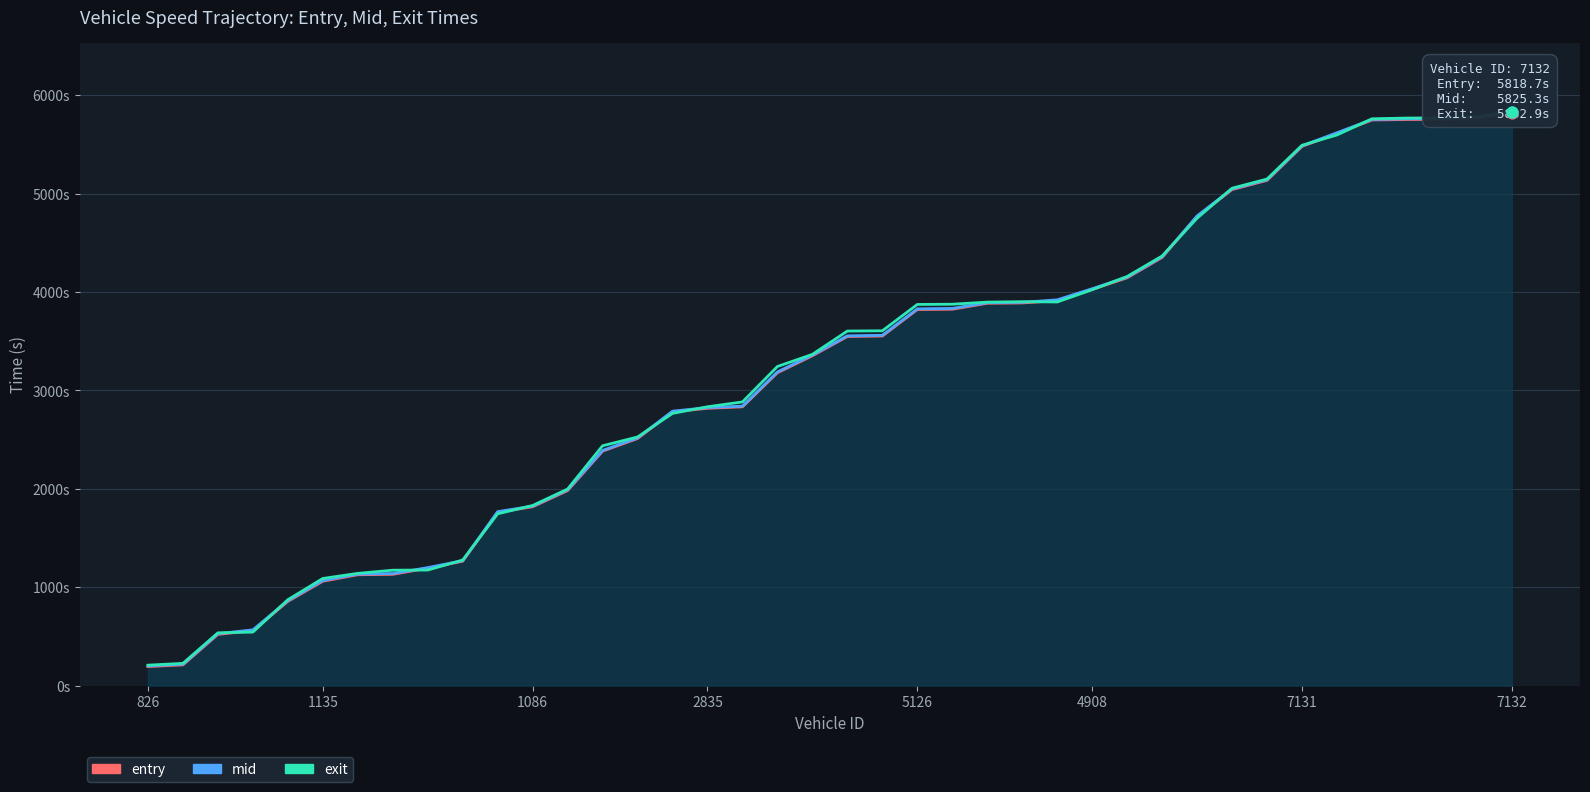

What is the total value across all series at 29?

13075.1